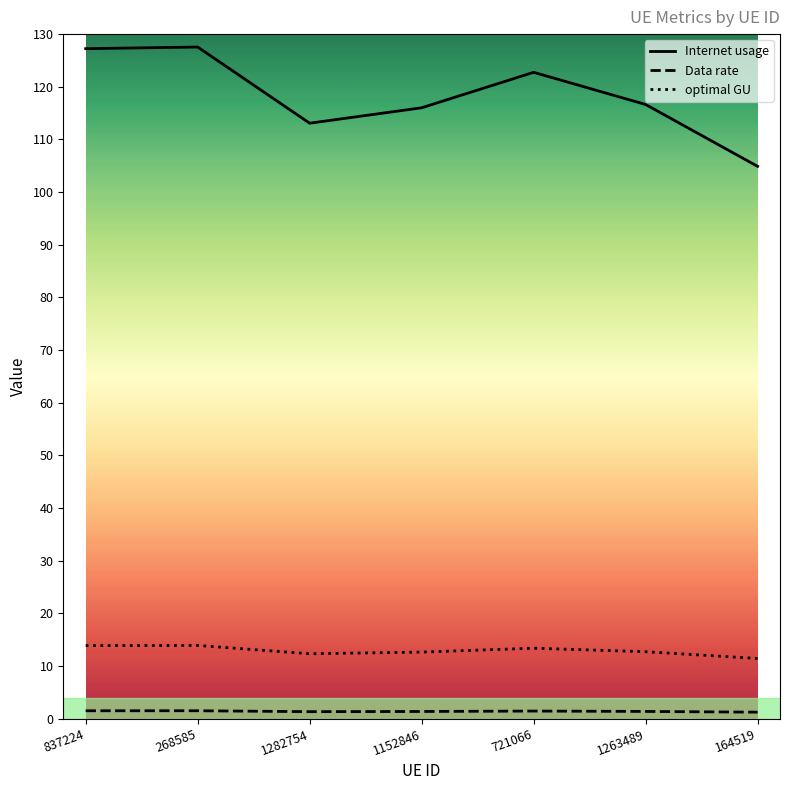

What are all the series names shown in the legend?

Internet usage, Data rate, optimal GU